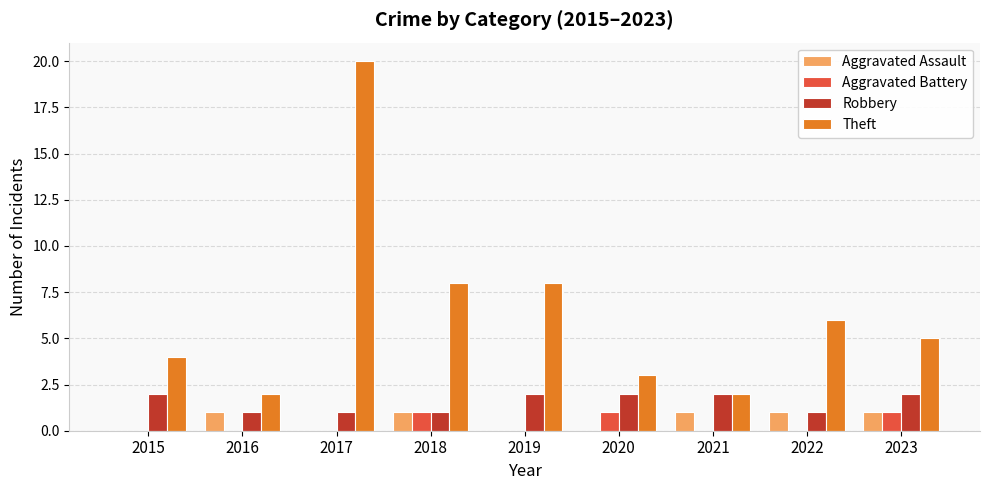

Which label corresponds to the largest value in the chart?

2017